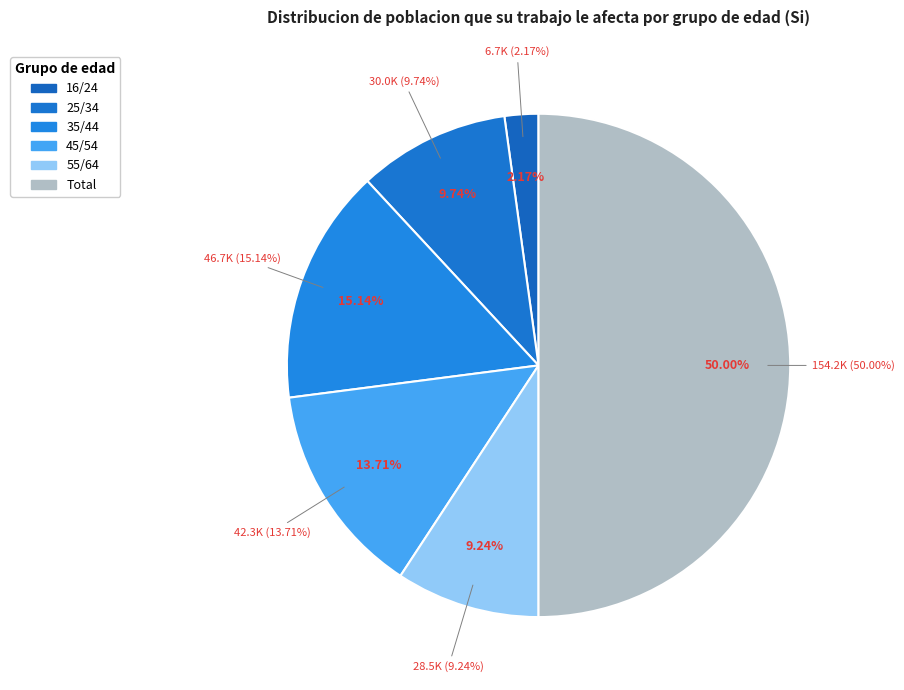

Do 25/34 and 45/54 together represent more than half of the pie?

No